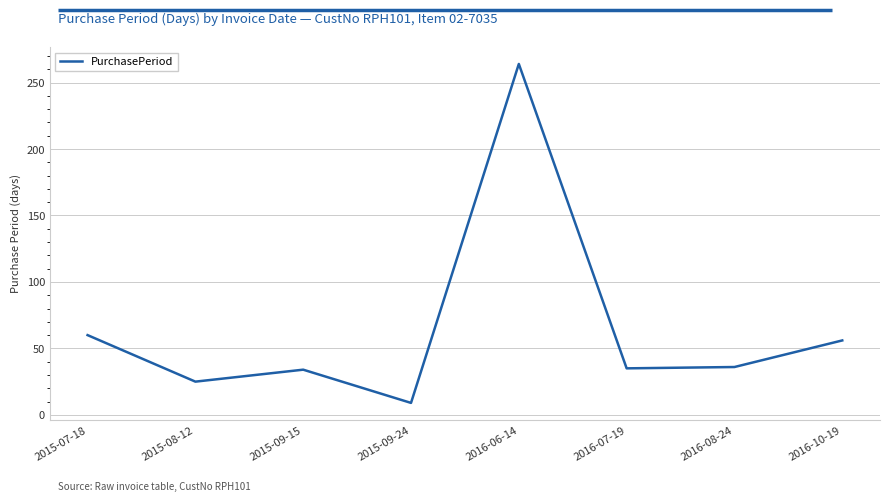

How many values are below 36?

4